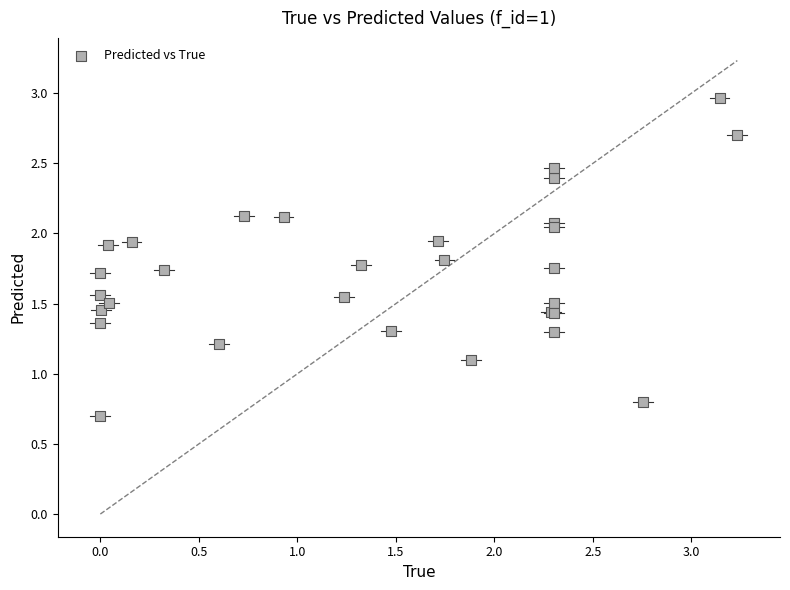

What Y value in the scatter plot is closest to 1?

1.1